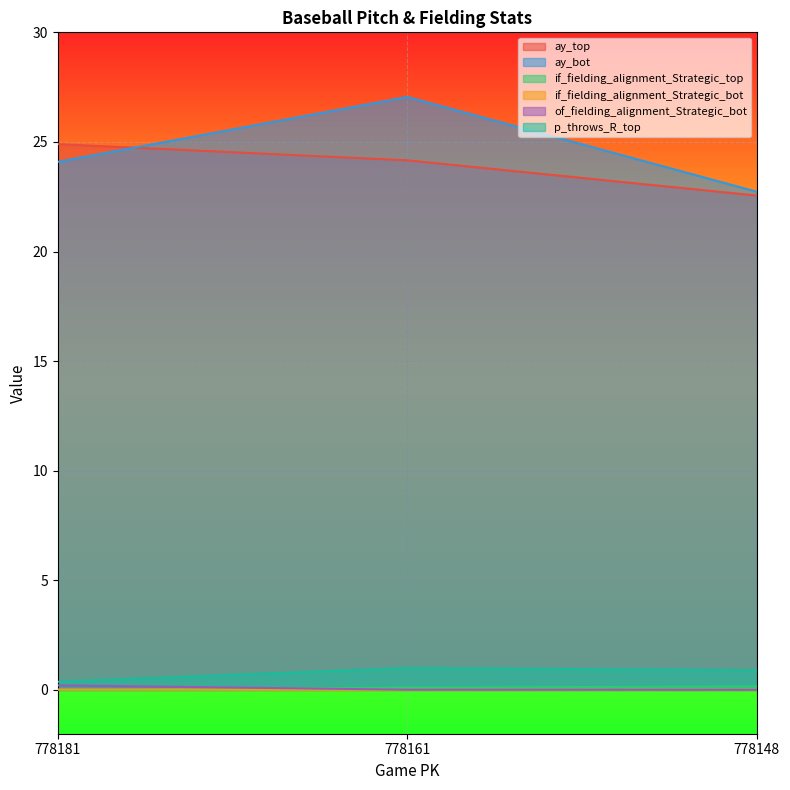

What is the average value of the p_throws_R_top series?

0.8